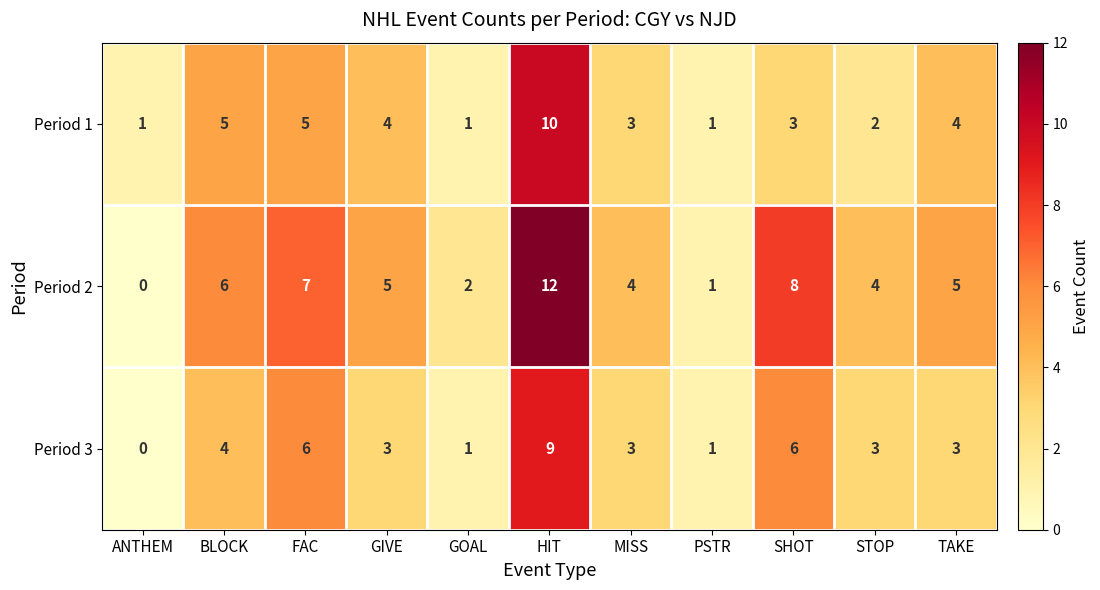

What is the maximum value shown in the chart?

12